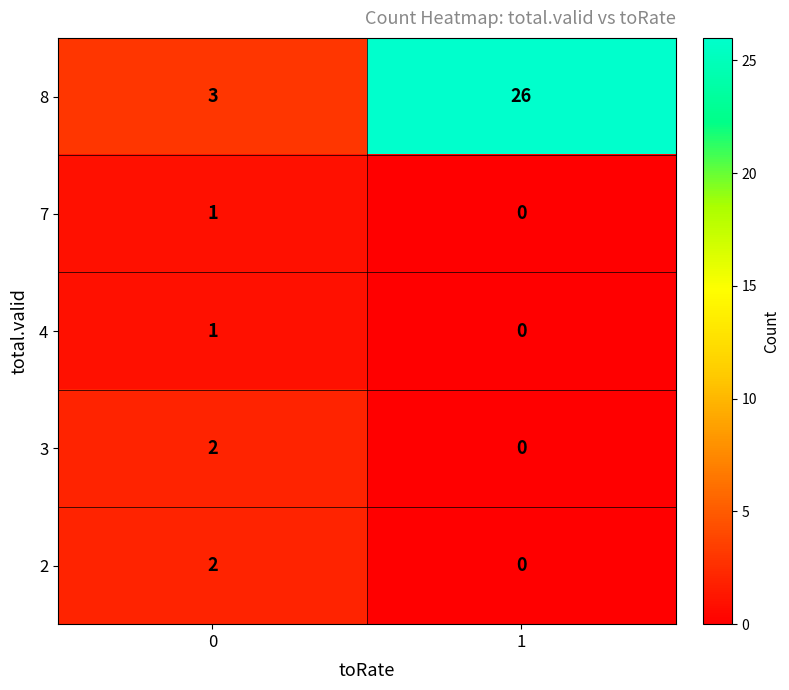

The value of 7 at 0 is 1. True or false?

True